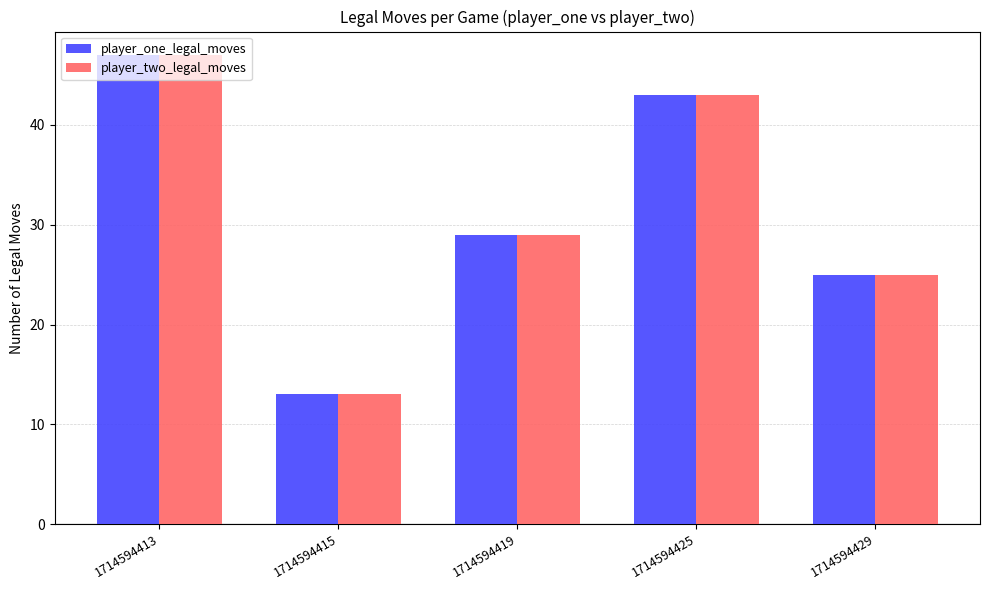

Is the value of player_two_legal_moves at 1714594415 greater than the value of player_one_legal_moves at 1714594419?

No